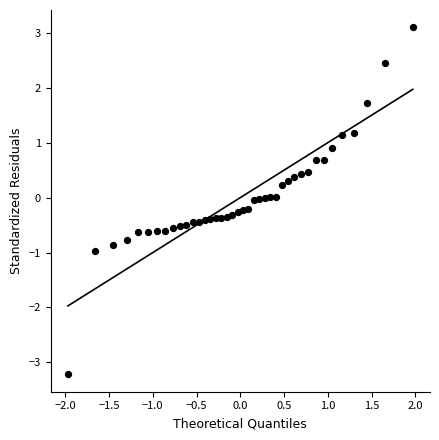

What is the range of Y values (max minus min)?

6.3